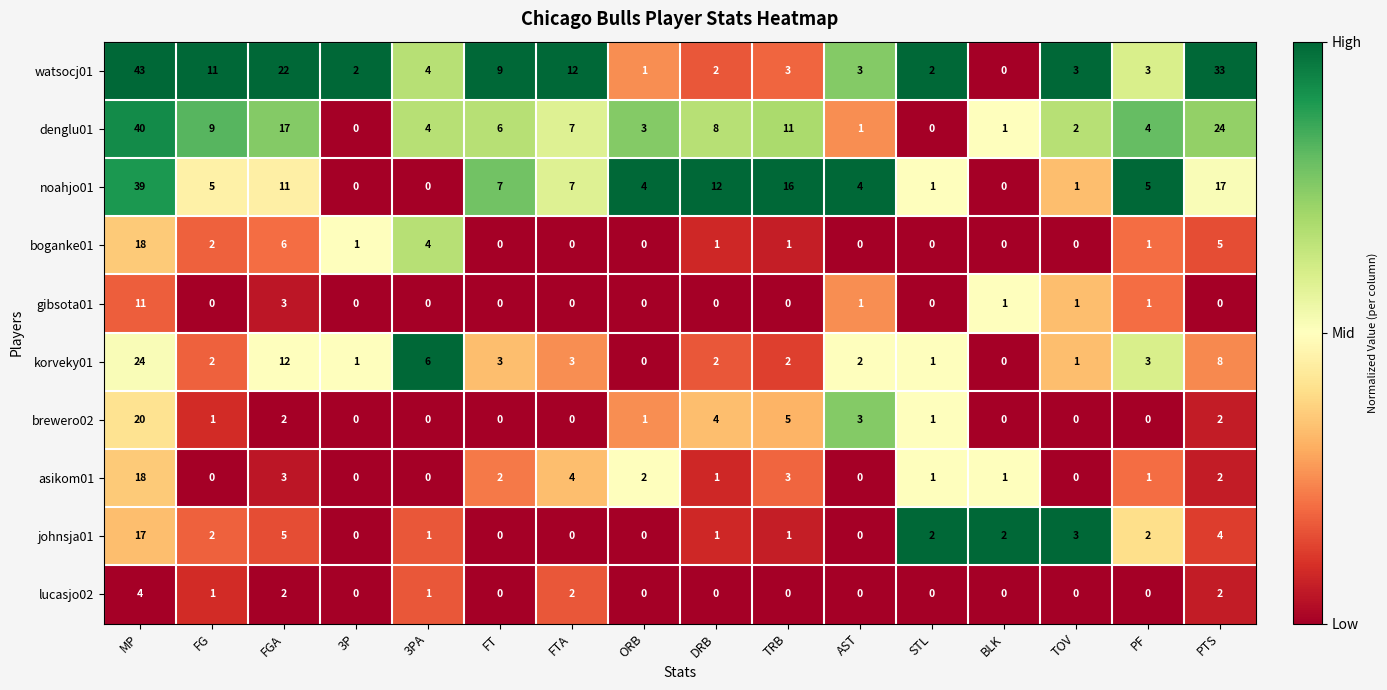

The value of watsocj01 at FTA is 20. True or false?

False